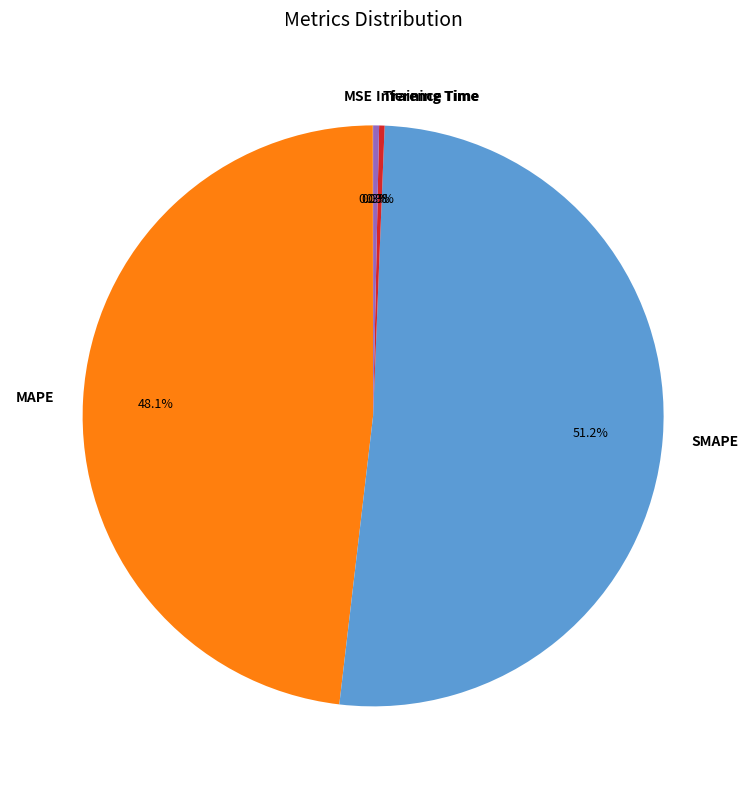

To the nearest percent, what is the average slice percentage?

20%